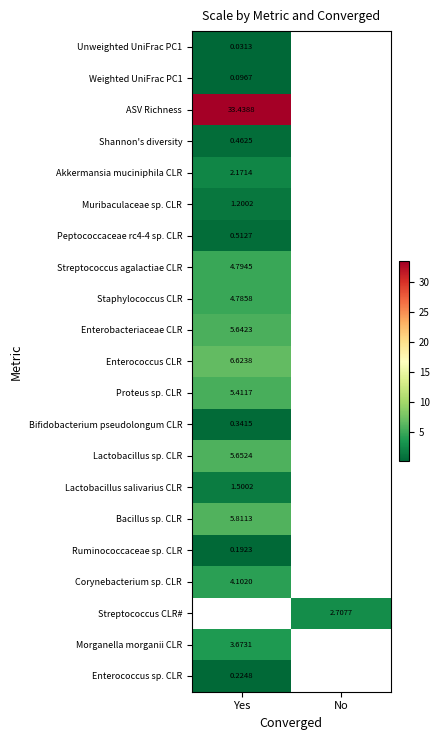

Count the number of categories in the chart.

2